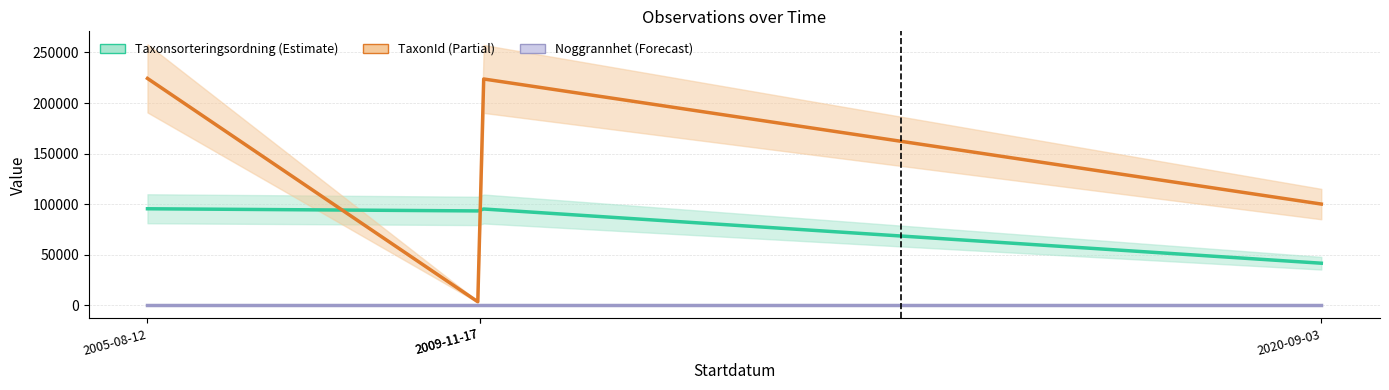

Which series has the widest spread of values?

TaxonId